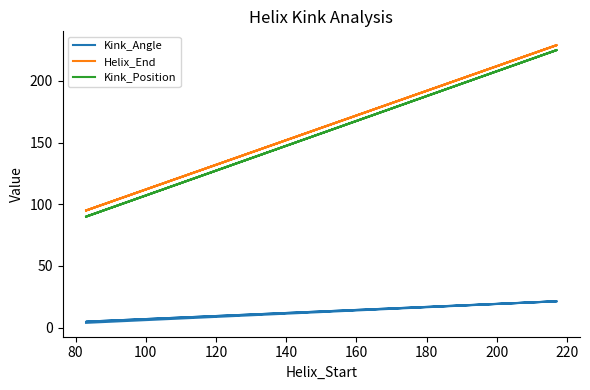

What is the average value of the Kink_Angle series?

12.9